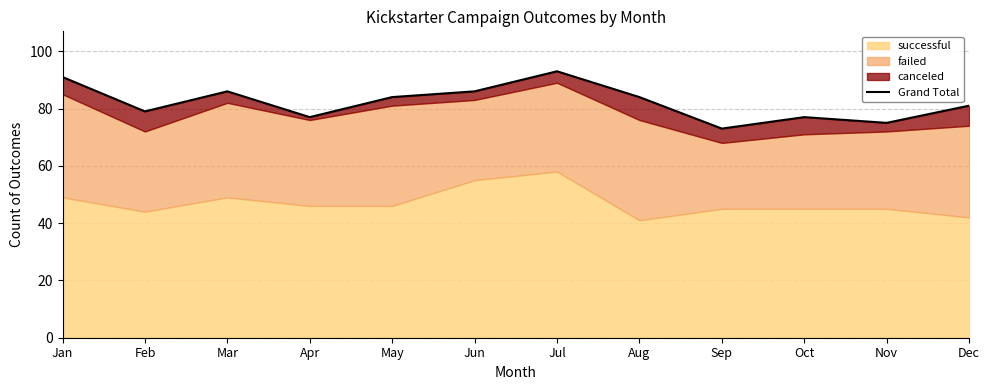

What is the sum of all values?

986